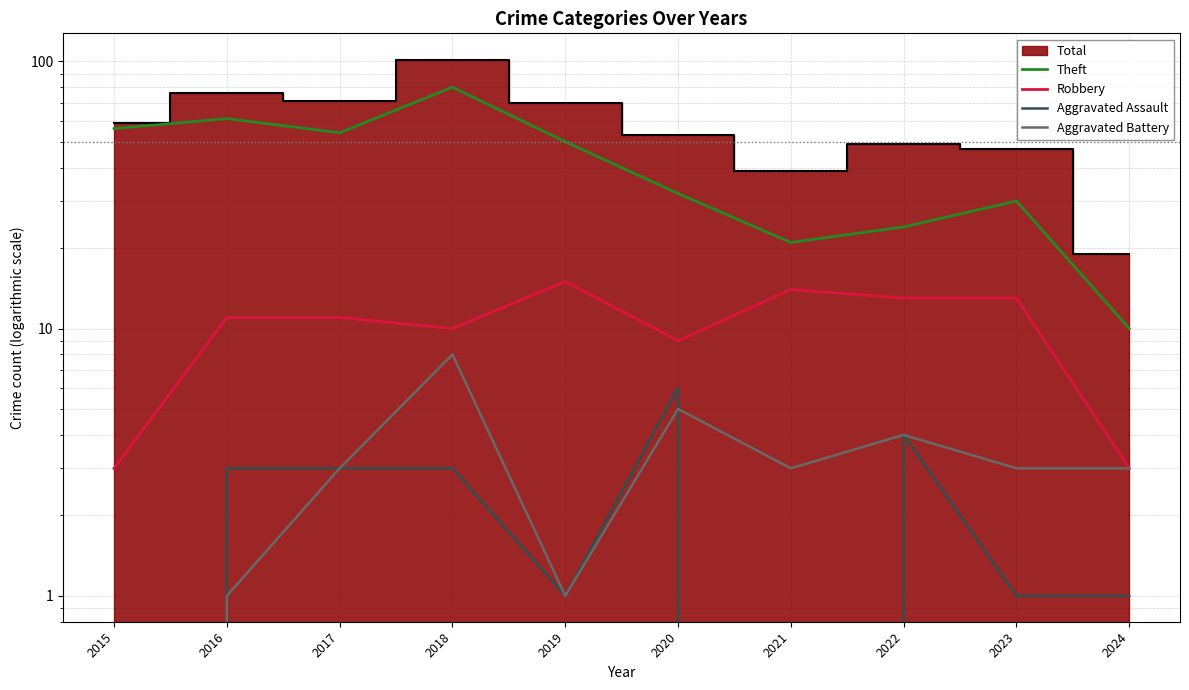

Reading left to right, extract all data points from this chart.

Theft: 2015=56	2016=61	2017=54	2018=80	2019=50	2020=32	2021=21	2022=24	2023=30	2024=10
Robbery: 2015=3	2016=11	2017=11	2018=10	2019=15	2020=9	2021=14	2022=13	2023=13	2024=3
Aggravated Assault: 2015=0	2016=3	2017=3	2018=3	2019=1	2020=6	2021=0	2022=4	2023=1	2024=1
Aggravated Battery: 2015=0	2016=1	2017=3	2018=8	2019=1	2020=5	2021=3	2022=4	2023=3	2024=3